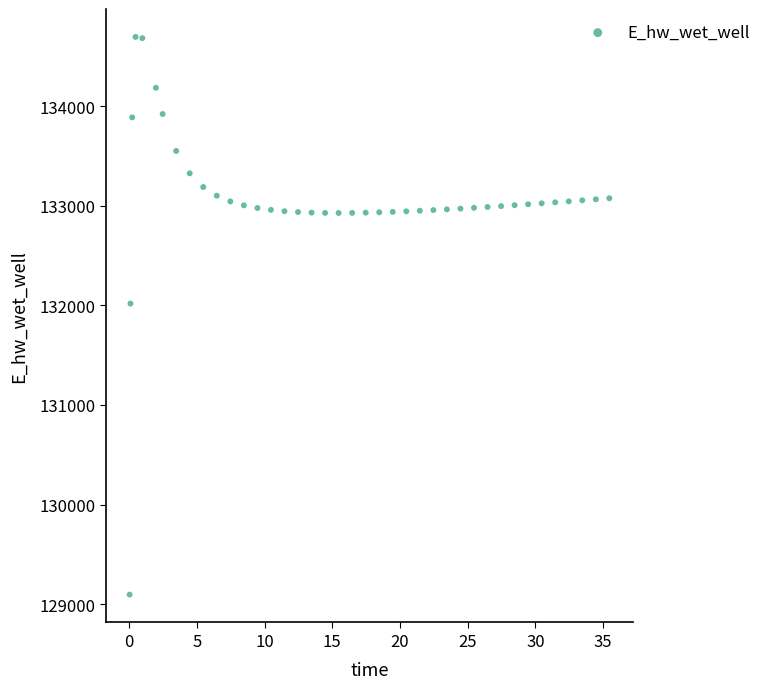

What is the range of X values (max minus min)?

35.4